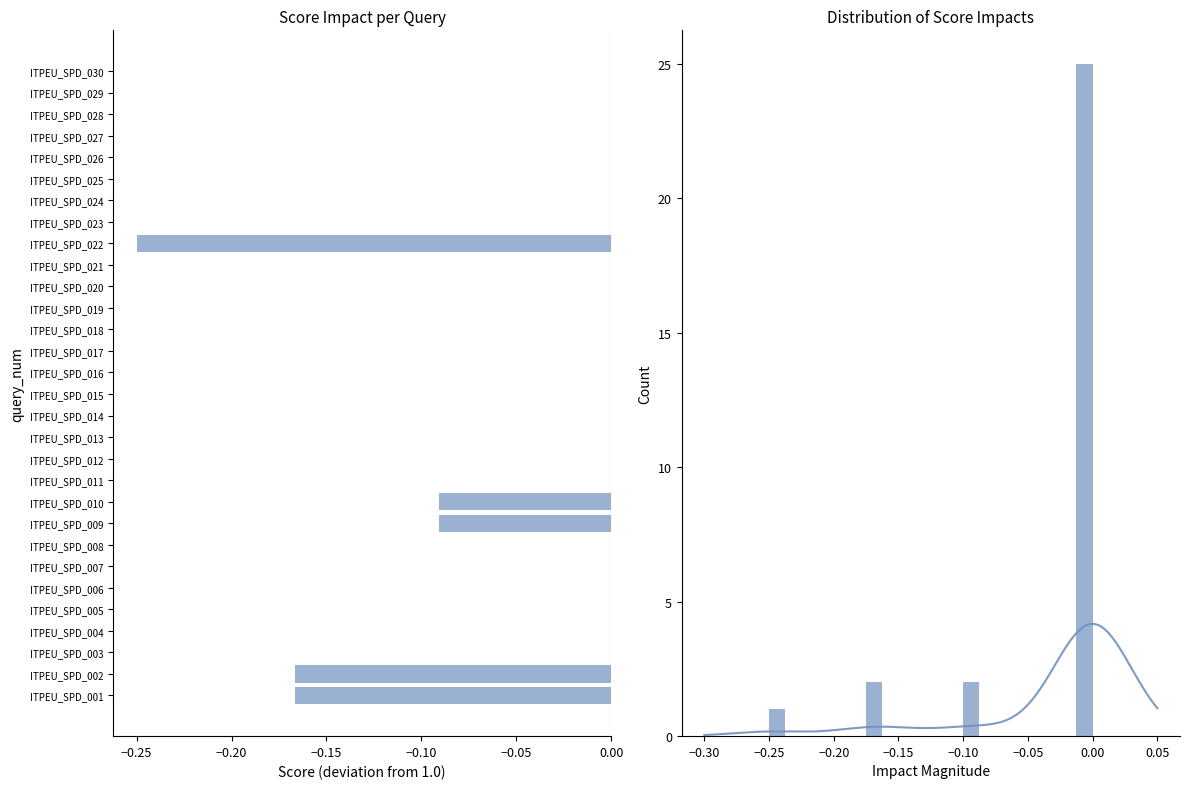

True or false: the data shows 0.2 at ITPEU_SPD_003.

False